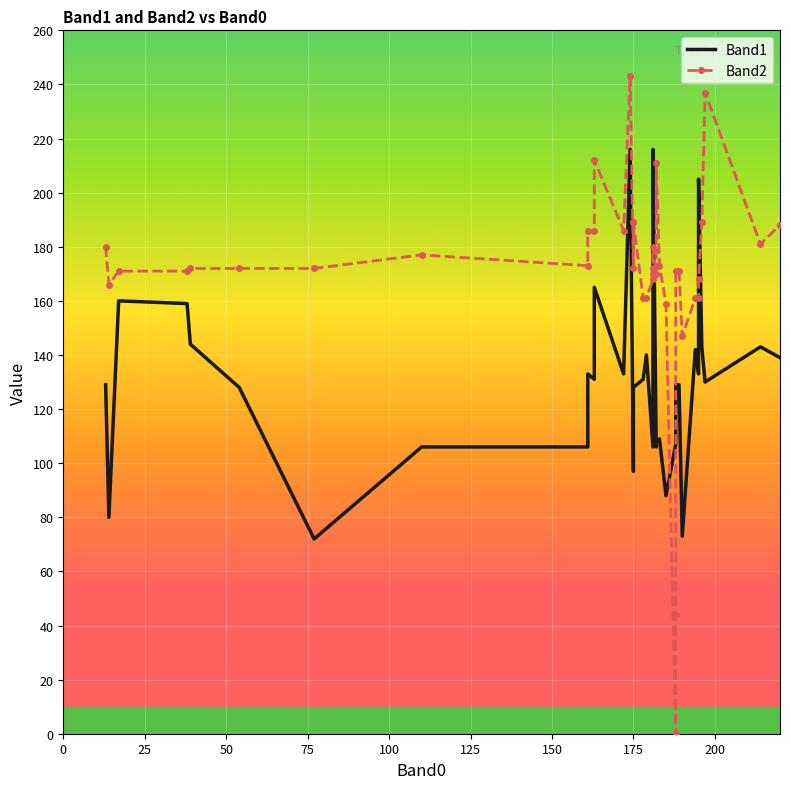

List the series in order of their peak value, lowest first.

Band1, Band2